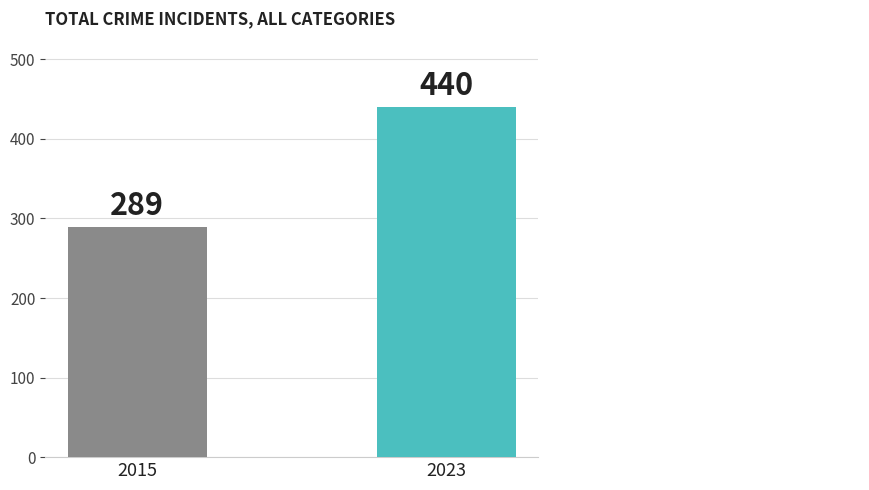

What is the change in value from 2015 to 2023?

+151